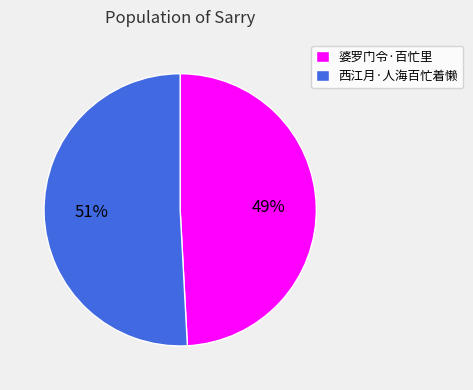

Between 婆罗门令·百忙里 and 西江月·人海百忙着懒, which is larger?

西江月·人海百忙着懒